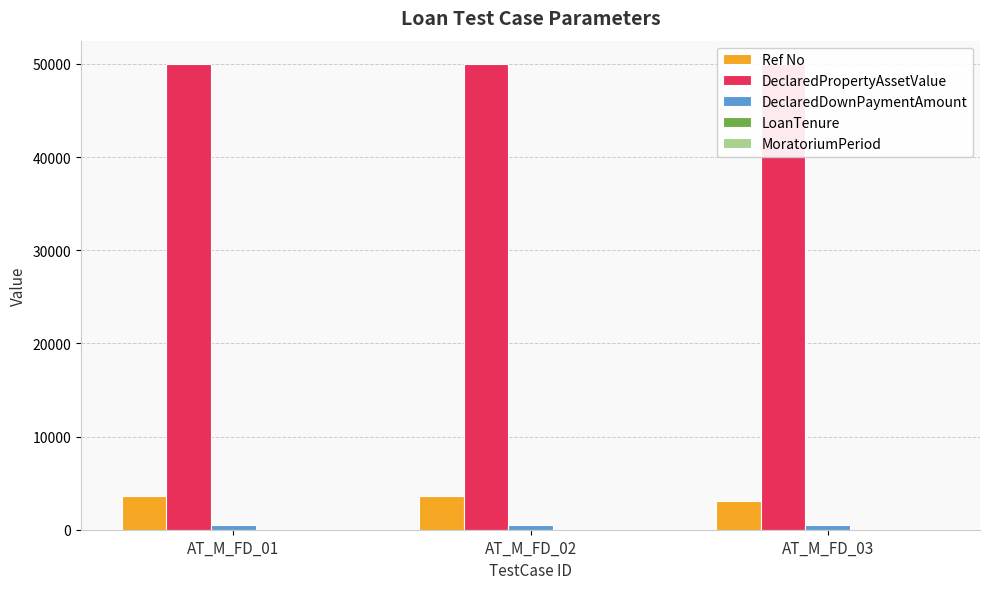

The value of DeclaredDownPaymentAmount at AT_M_FD_01 is 500. True or false?

True